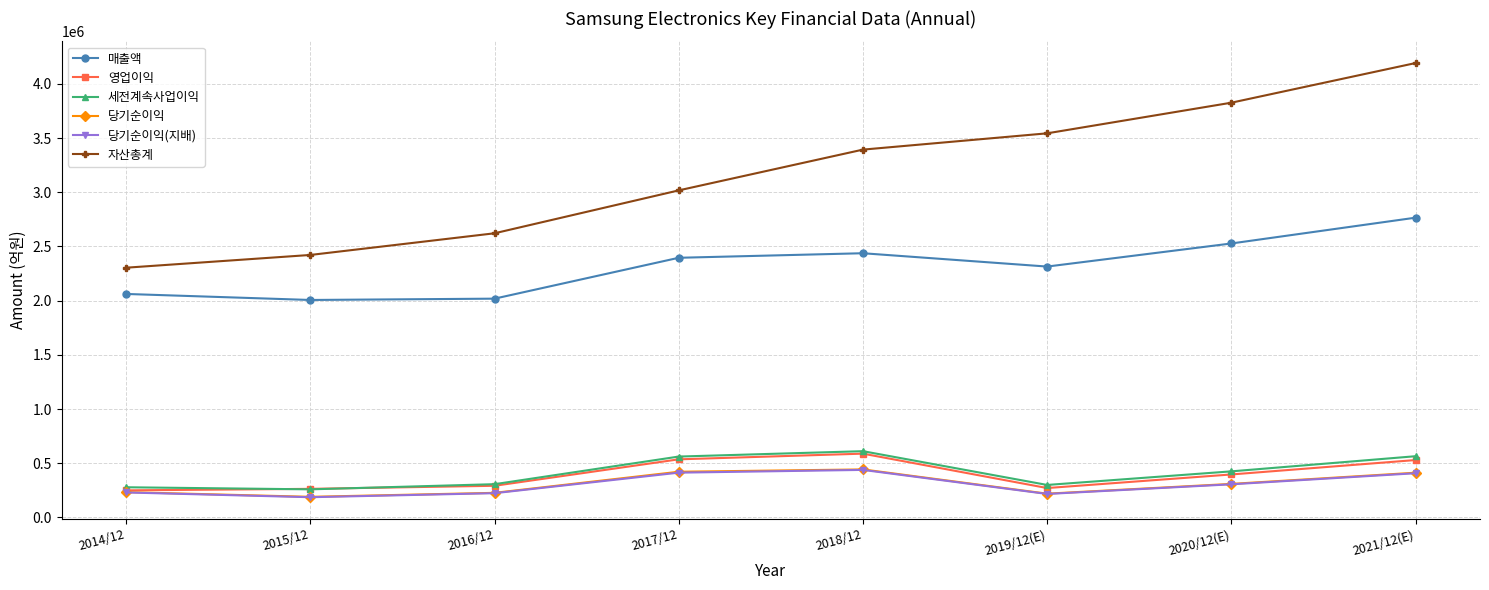

True or false: 당기순이익(지배) and 당기순이익 intersect in this chart.

False